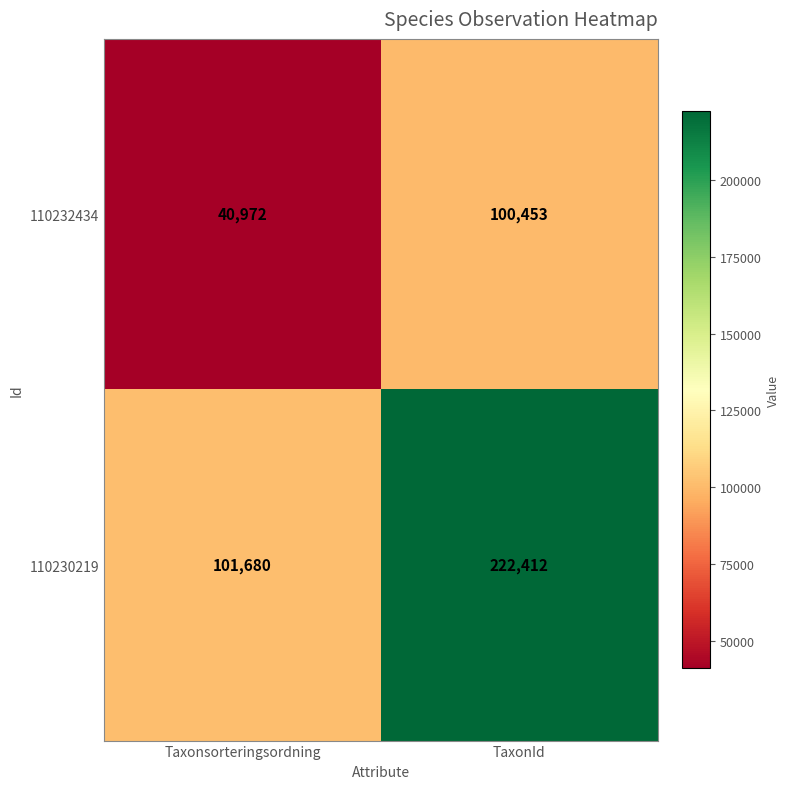

Reading left to right, extract all data points from this chart.

110232434: Taxonsorteringsordning=40972	TaxonId=100453
110230219: Taxonsorteringsordning=101680	TaxonId=222412